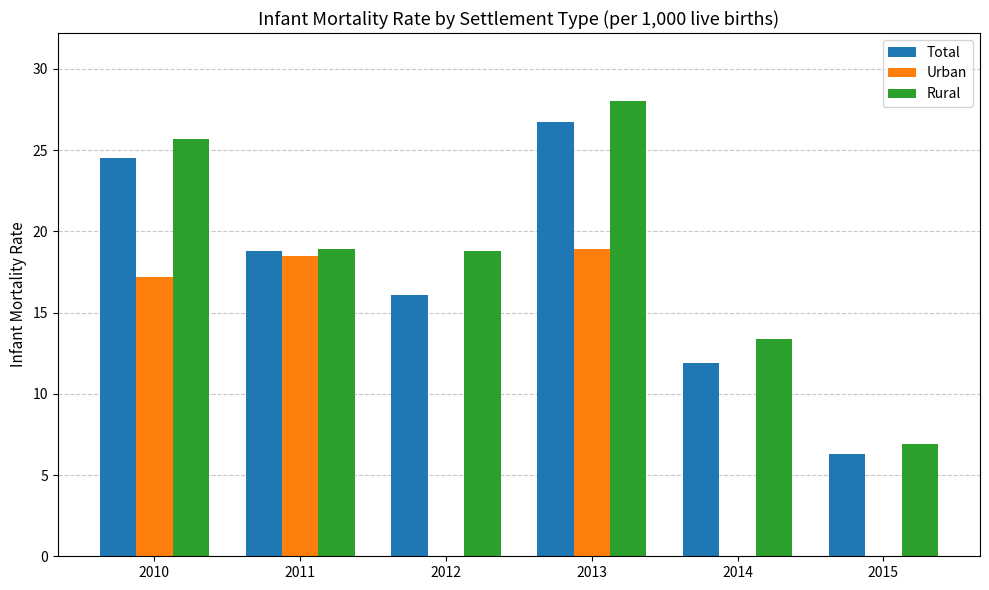

Does the chart contain stacked bars?

No